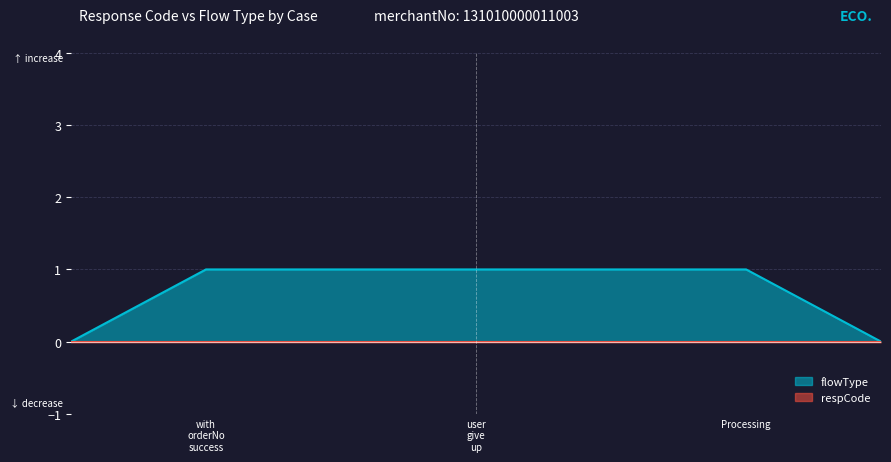

Between Open_account_query_user_give_up and Open_account_query_Processing, which series saw the biggest shift?

flowType